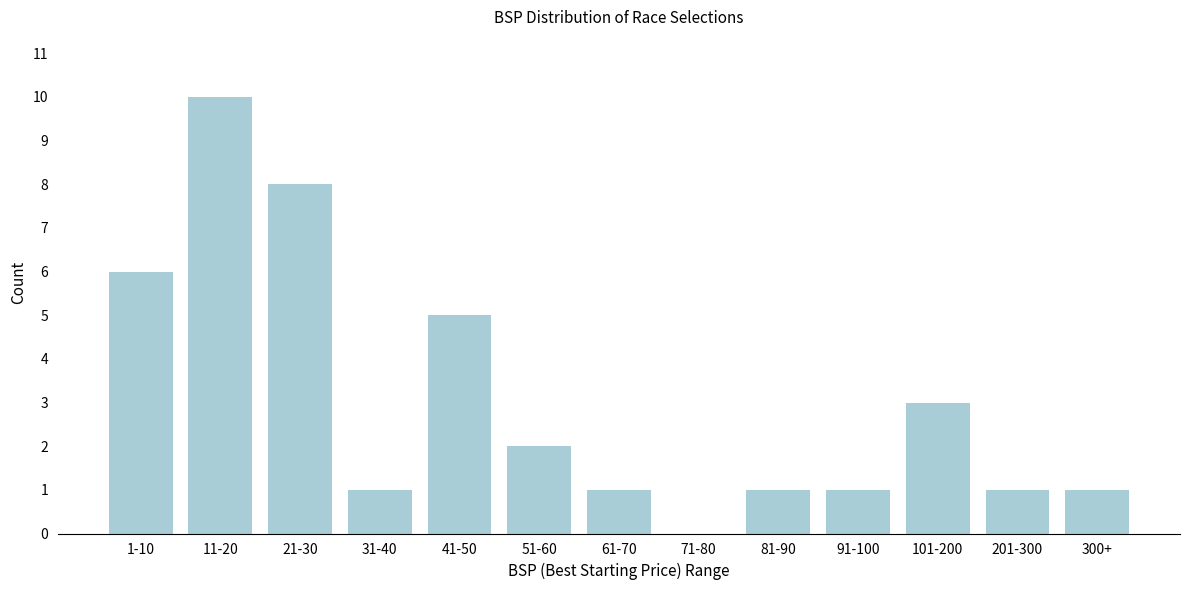

Reading left to right, transcribe all the data shown in this chart.

1-10=6	11-20=10	21-30=8	31-40=1	41-50=5	51-60=2	61-70=1	71-80=0	81-90=1	91-100=1	101-200=3	201-300=1	300+=1